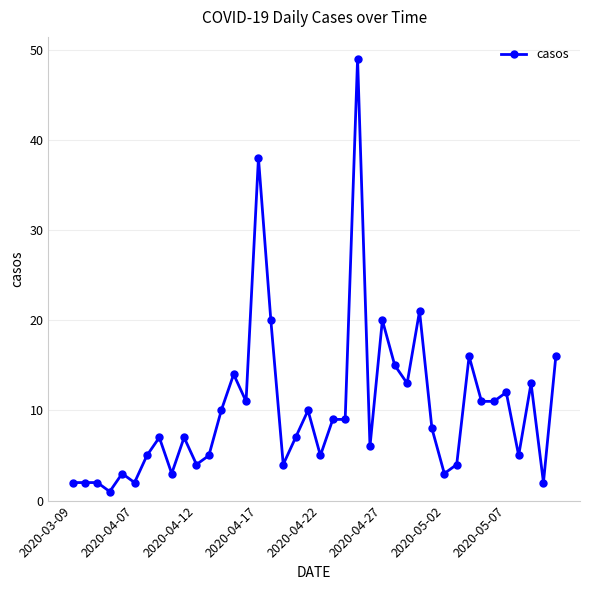

How many lines are shown in the chart?

1